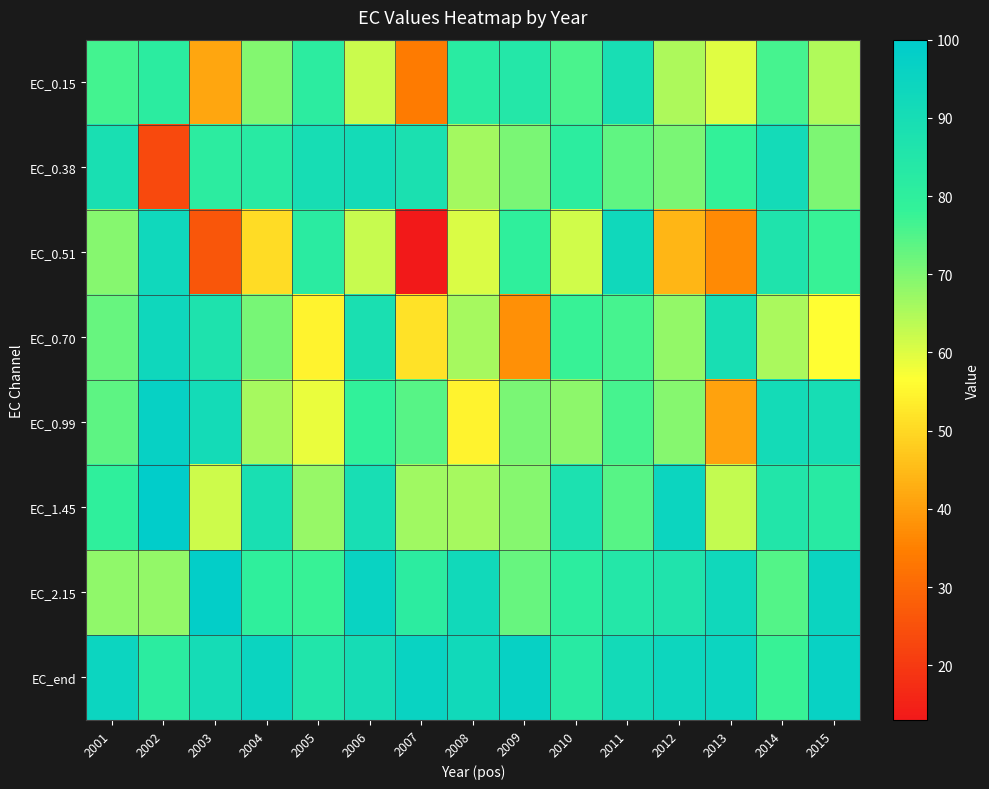

Rank the series at 2010 from lowest to highest value.

EC_0.51, EC_0.99, EC_0.15, EC_0.70, EC_0.38, EC_2.15, EC_end, EC_1.45